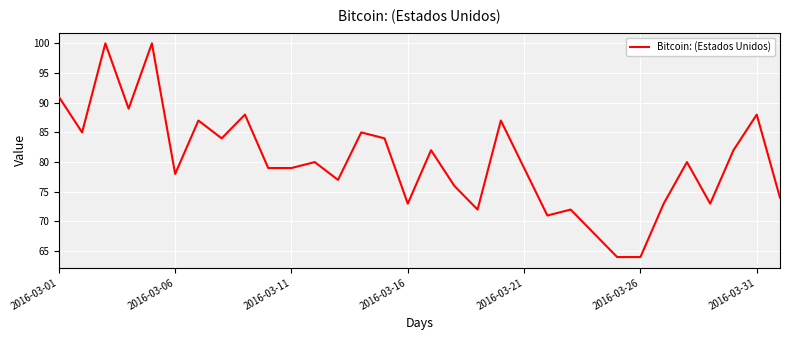

What is the minimum value shown in the chart?

64